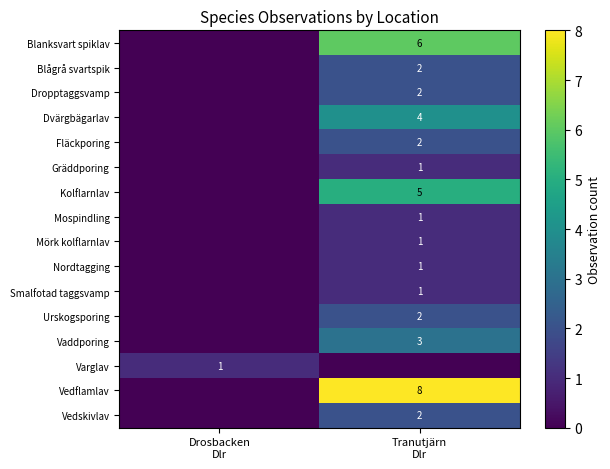

Which has a higher value, Drosbacken
Dlr or Tranutjärn
Dlr?

Tranutjärn
Dlr